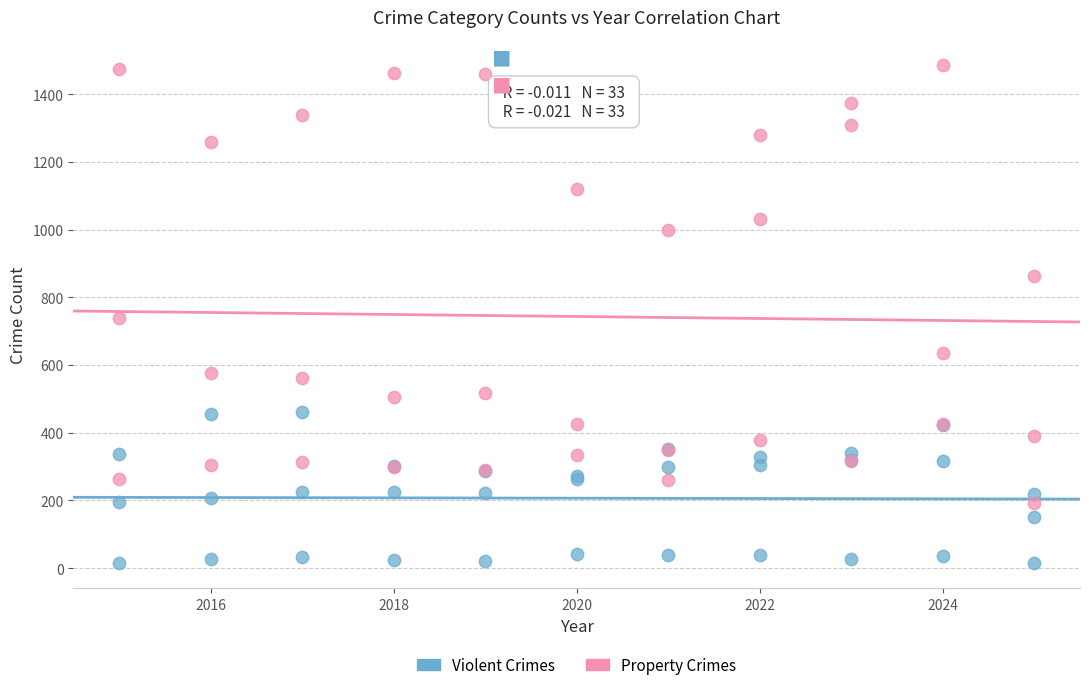

Which series reaches the maximum Y coordinate?

Property Crimes